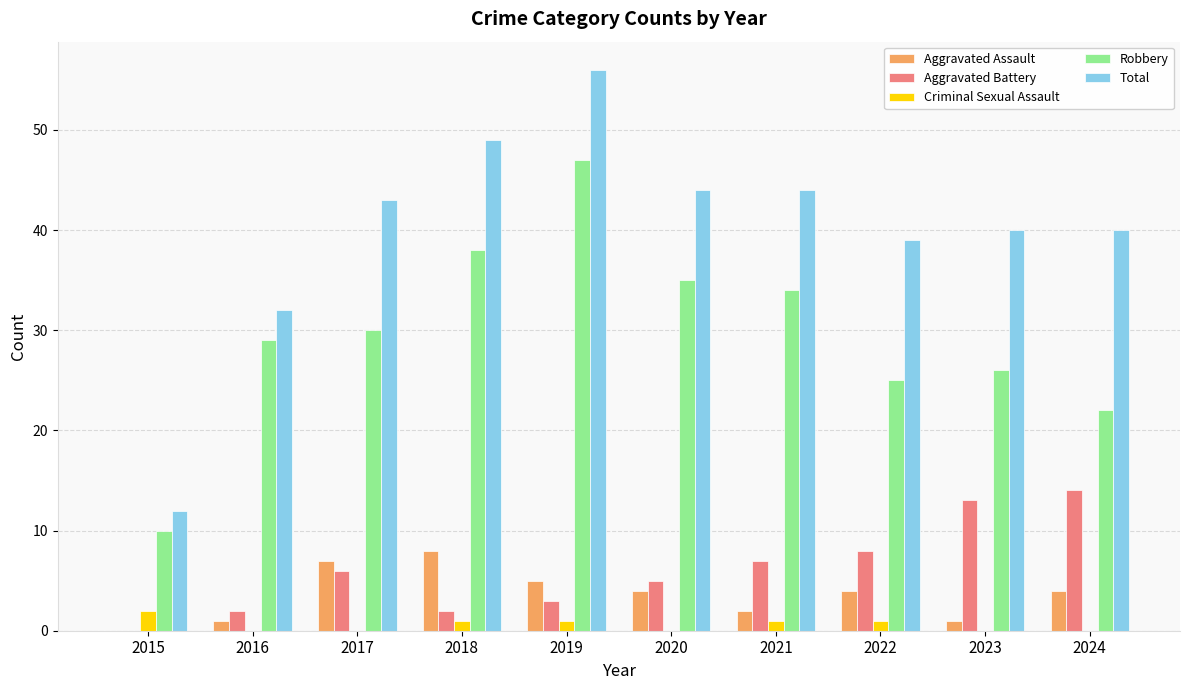

What are all the series names shown in the legend?

Aggravated Assault, Aggravated Battery, Criminal Sexual Assault, Robbery, Total